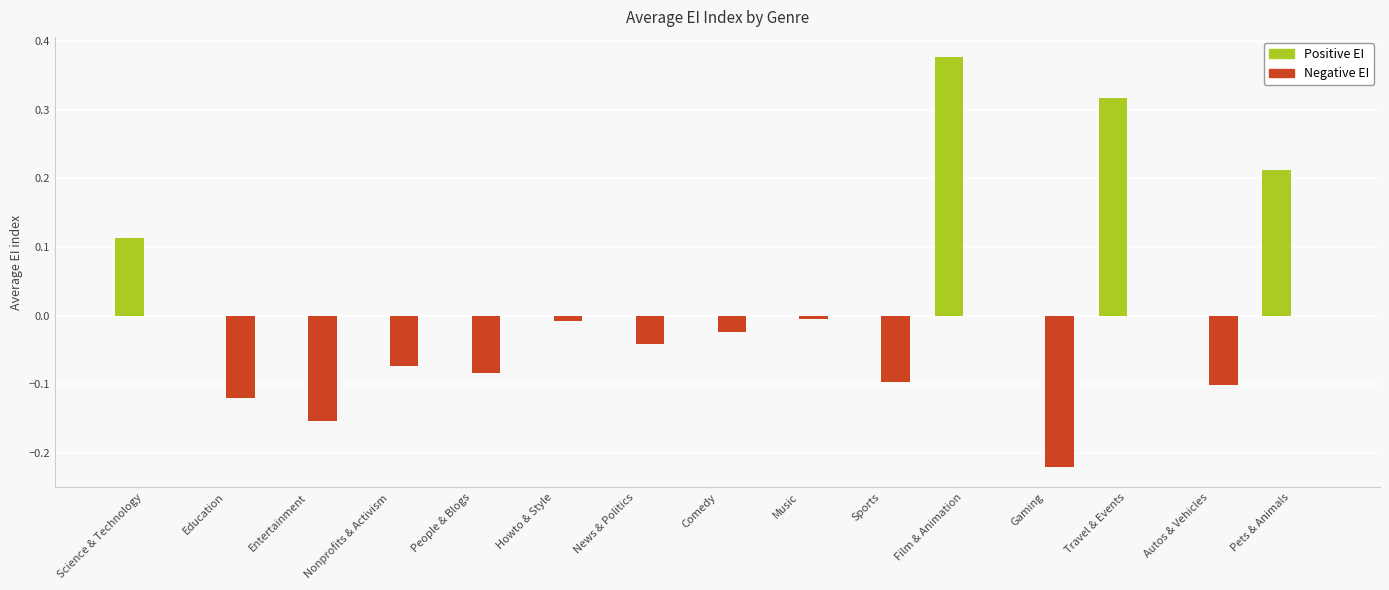

Between Howto & Style and Film & Animation, which series saw the biggest shift?

Positive EI